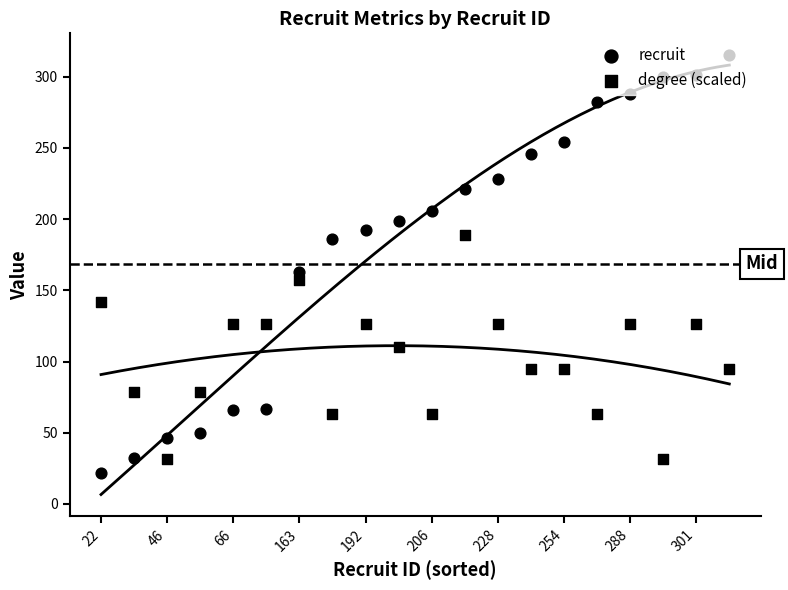

Which series reaches the maximum Y coordinate?

recruit